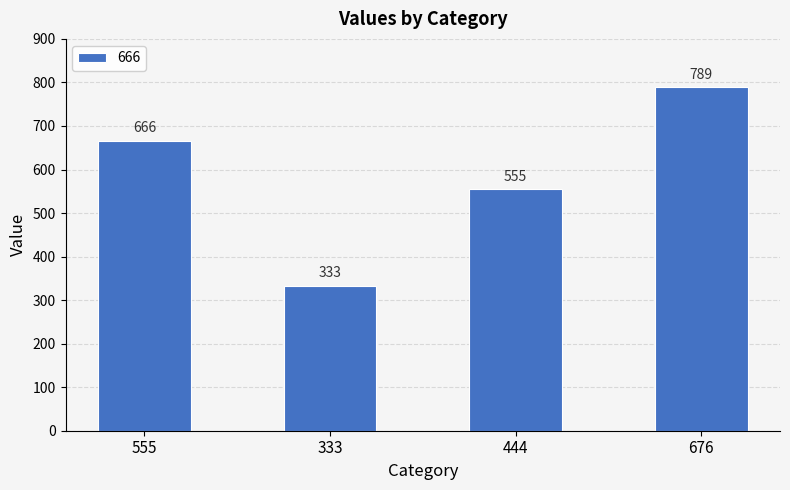

Reading left to right, transcribe all the data shown in this chart.

666	333	555	789